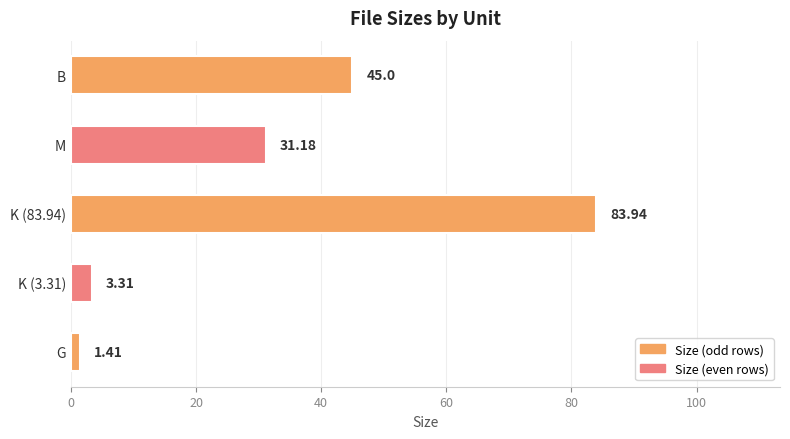

How many values exceed 31?

3